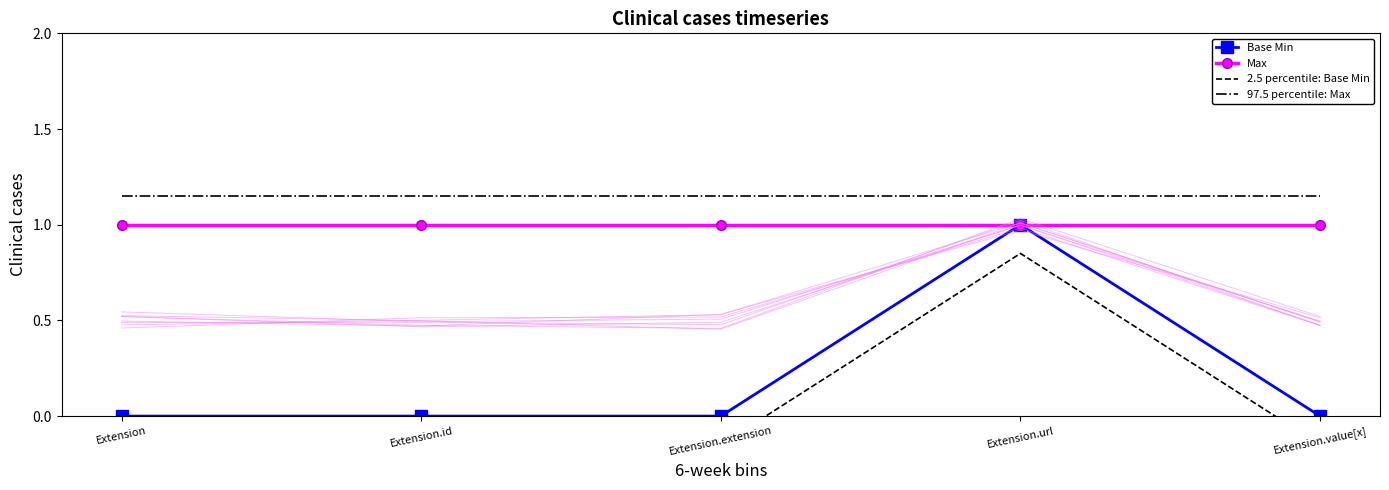

Between Extension and Extension.extension, which series saw the biggest shift?

Base Min